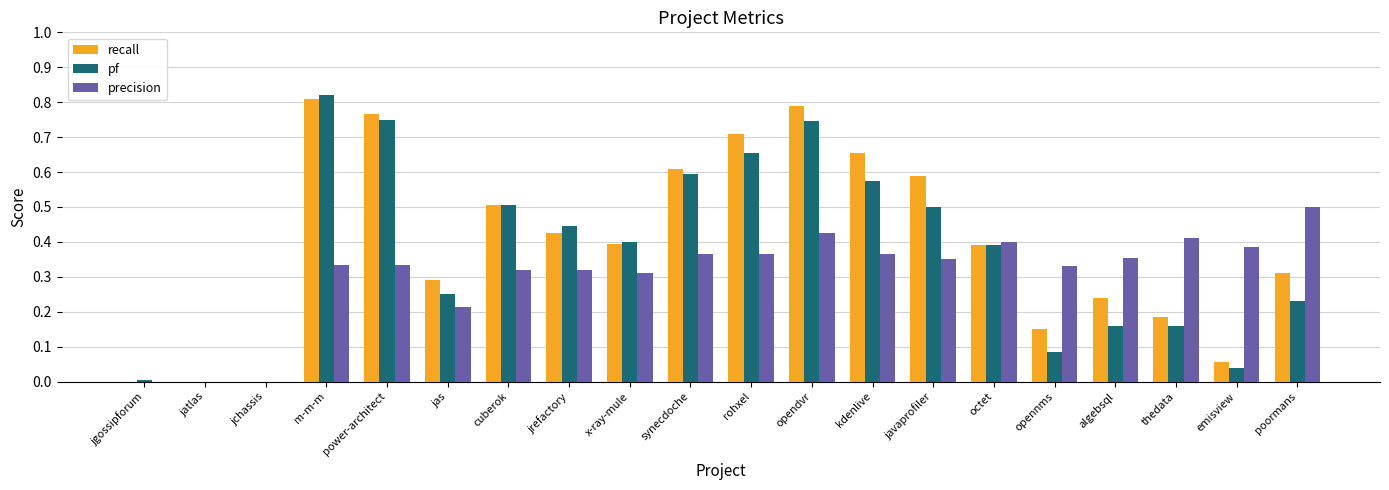

What is the sum of all precision values?

6.1